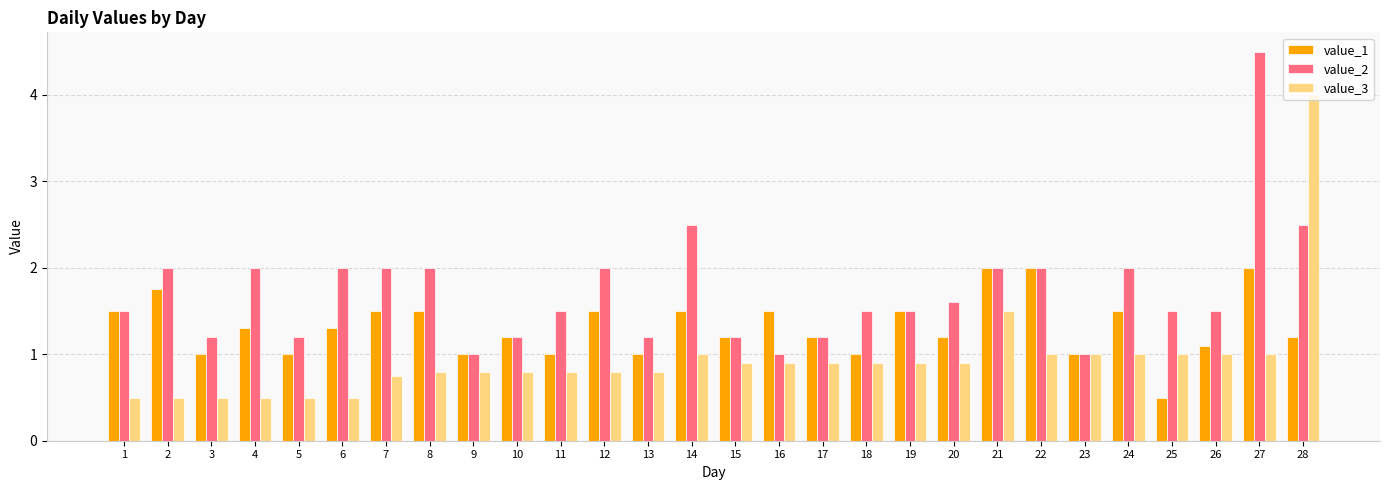

Does the chart contain any negative values?

No